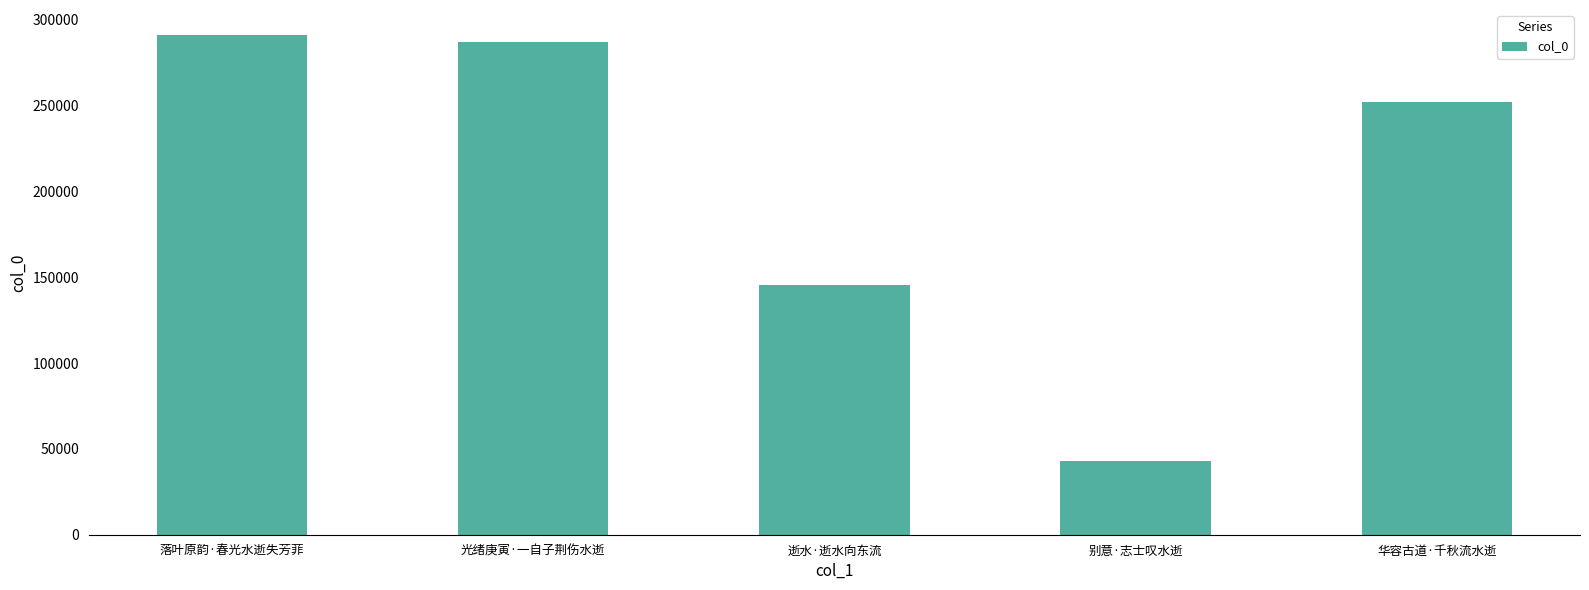

What value does the data have at 华容古道·千秋流水逝, to the nearest 10?

252370